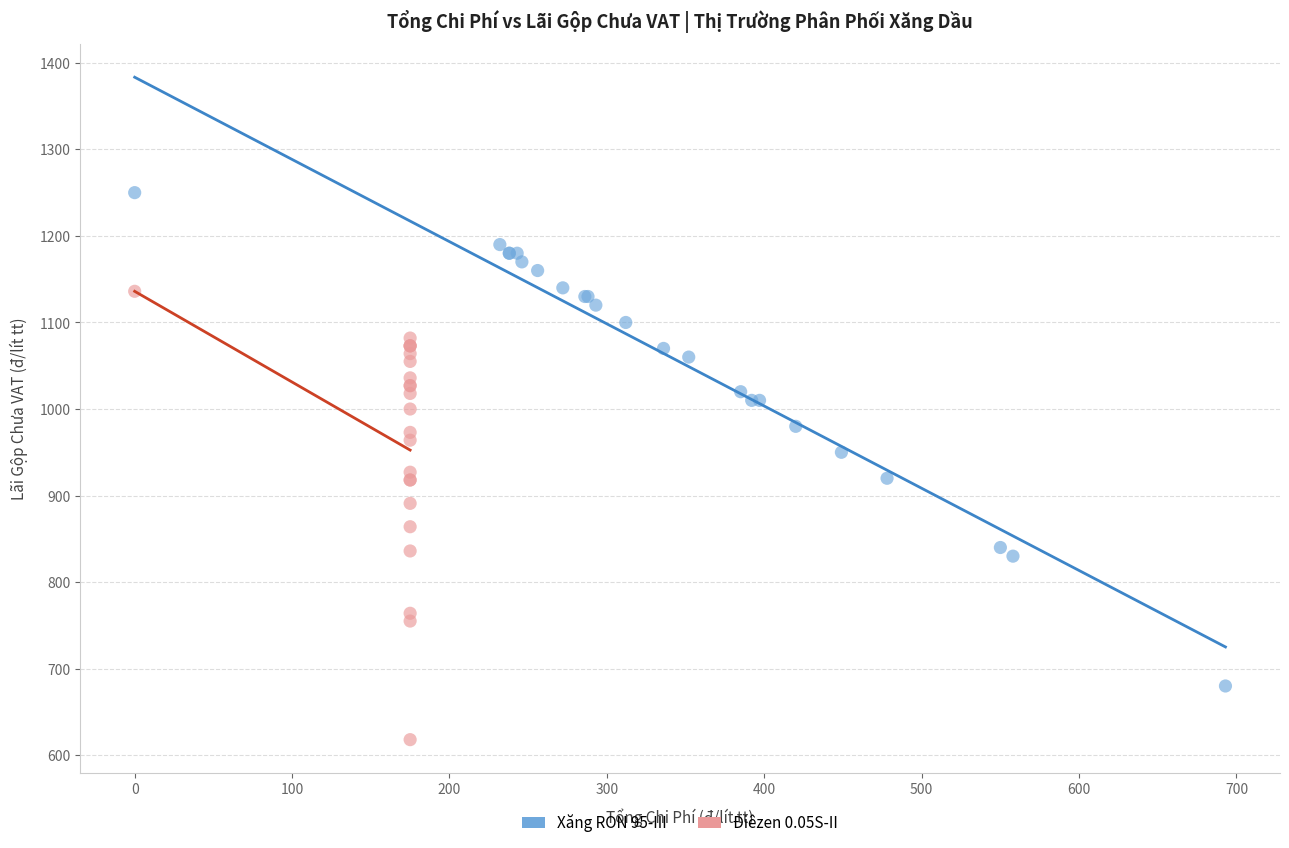

Which series has the widest spread of Y values?

Xăng RON 95-III